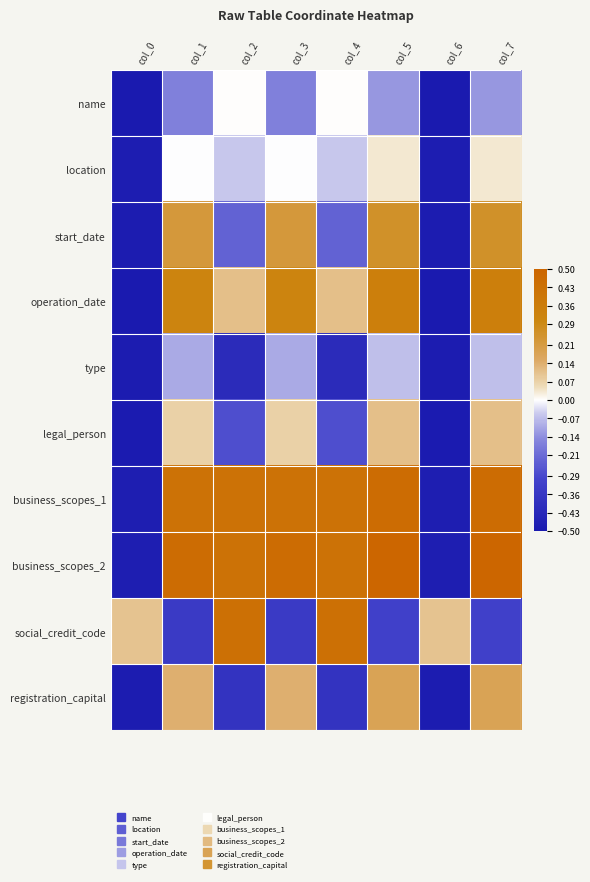

List the series in order of their peak value, highest first.

business_scopes_2, business_scopes_1, social_credit_code, operation_date, start_date, registration_capital, legal_person, location, name, type